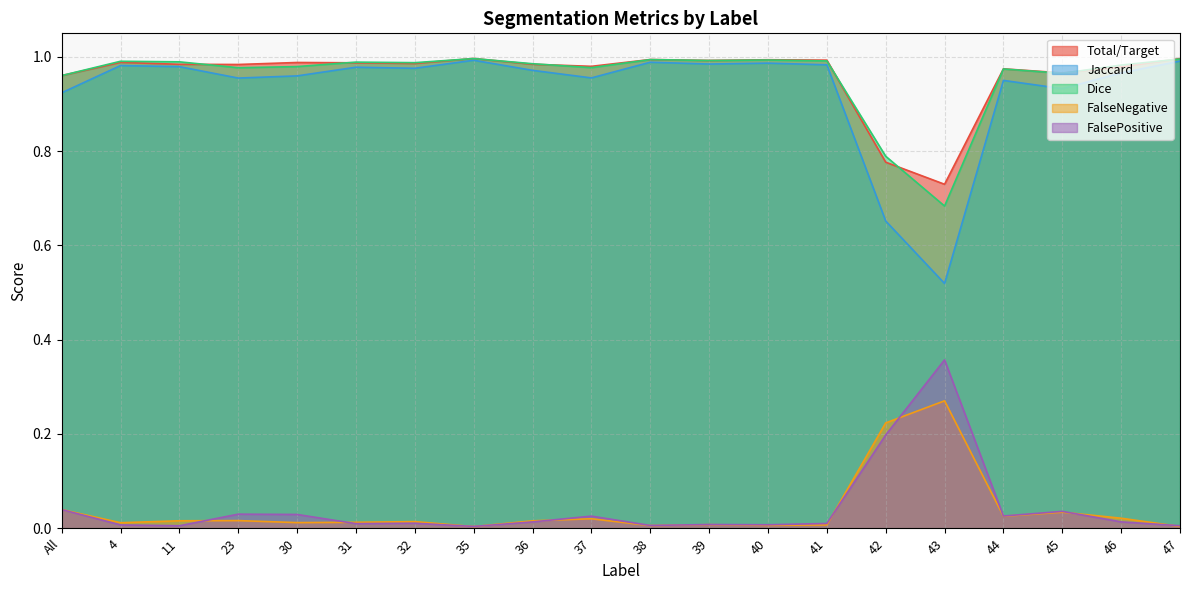

Is it true that Jaccard equals 0.4 at 36?

False